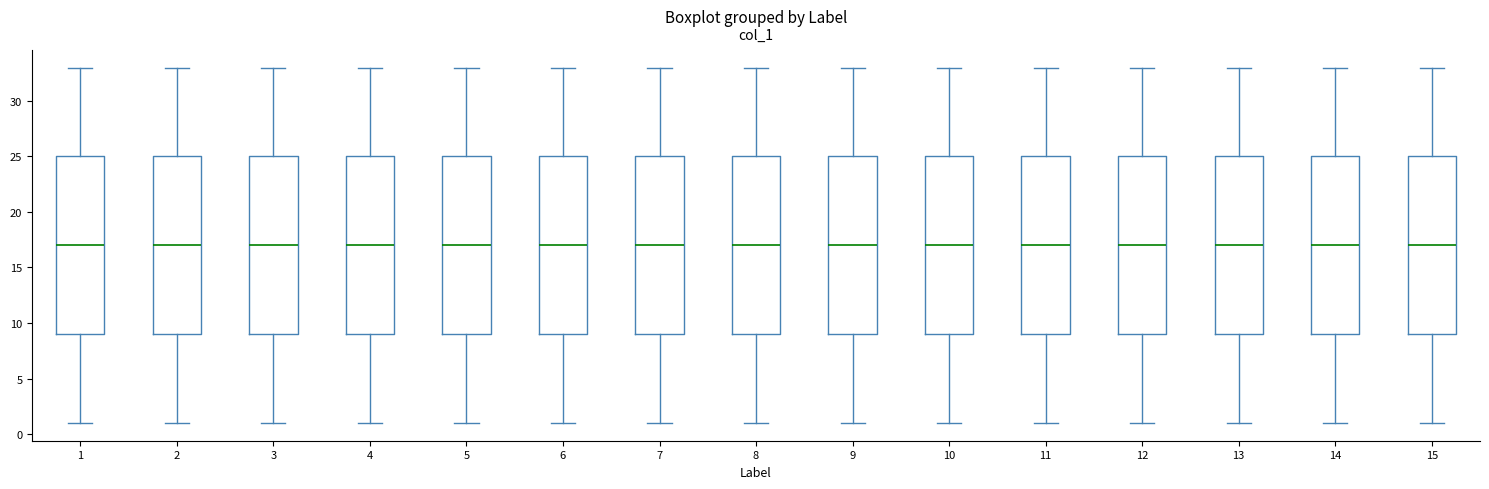

Reading left to right, read every box against the y-axis: the position of its median line, the range the box covers, and the ends of its whiskers. The values are not printed on the chart, so give them approximately, as read against the axis.

1: median 17, box 9 to 25, whiskers 1 to 33
2: median 17, box 9 to 25, whiskers 1 to 33
3: median 17, box 9 to 25, whiskers 1 to 33
4: median 17, box 9 to 25, whiskers 1 to 33
5: median 17, box 9 to 25, whiskers 1 to 33
6: median 17, box 9 to 25, whiskers 1 to 33
7: median 17, box 9 to 25, whiskers 1 to 33
8: median 17, box 9 to 25, whiskers 1 to 33
9: median 17, box 9 to 25, whiskers 1 to 33
10: median 17, box 9 to 25, whiskers 1 to 33
11: median 17, box 9 to 25, whiskers 1 to 33
12: median 17, box 9 to 25, whiskers 1 to 33
13: median 17, box 9 to 25, whiskers 1 to 33
14: median 17, box 9 to 25, whiskers 1 to 33
15: median 17, box 9 to 25, whiskers 1 to 33